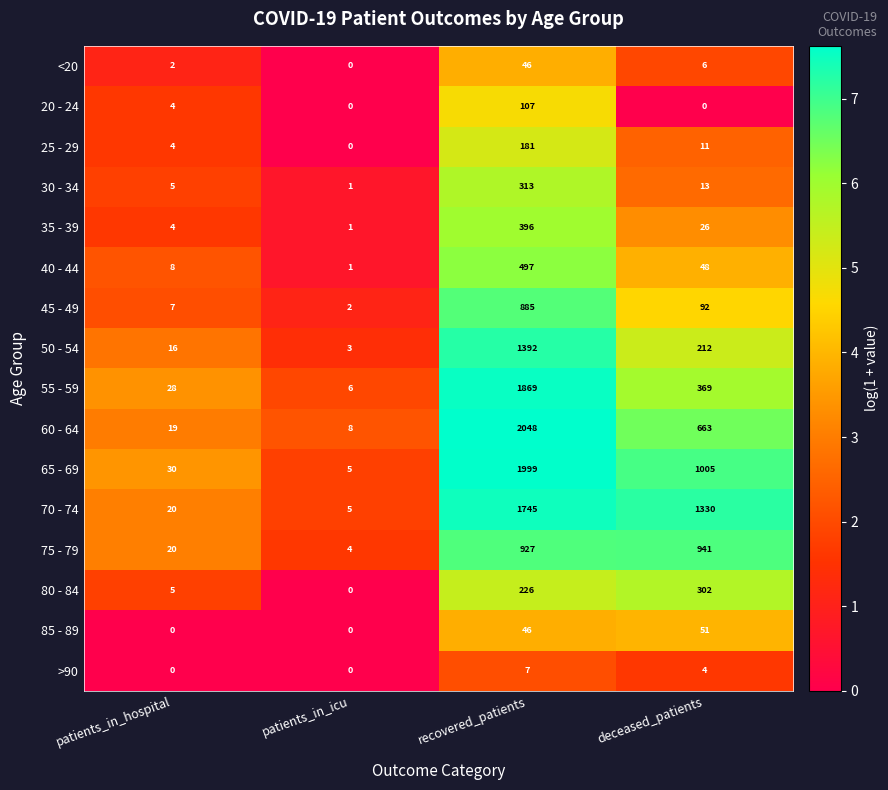

What is the difference between the second highest and minimum values in the 25 - 29 series?

11